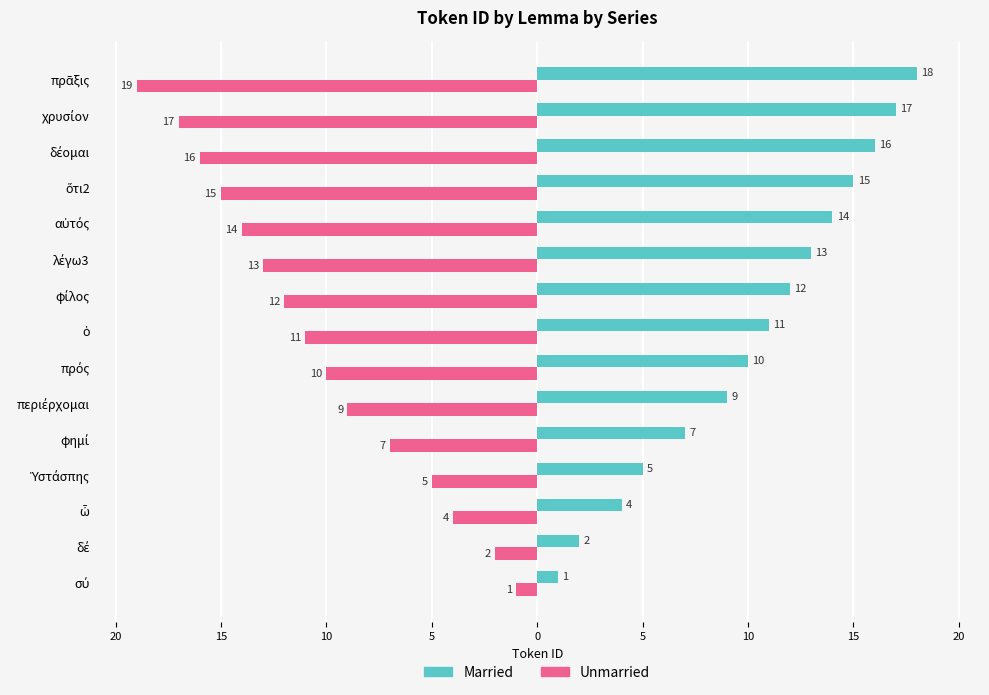

Reading left to right, extract all data points from this chart.

Married: 1	2	4	5	7	9	10	11	12	13	14	15	16	17	18
Unmarried: -1	-2	-4	-5	-7	-9	-10	-11	-12	-13	-14	-15	-16	-17	-19